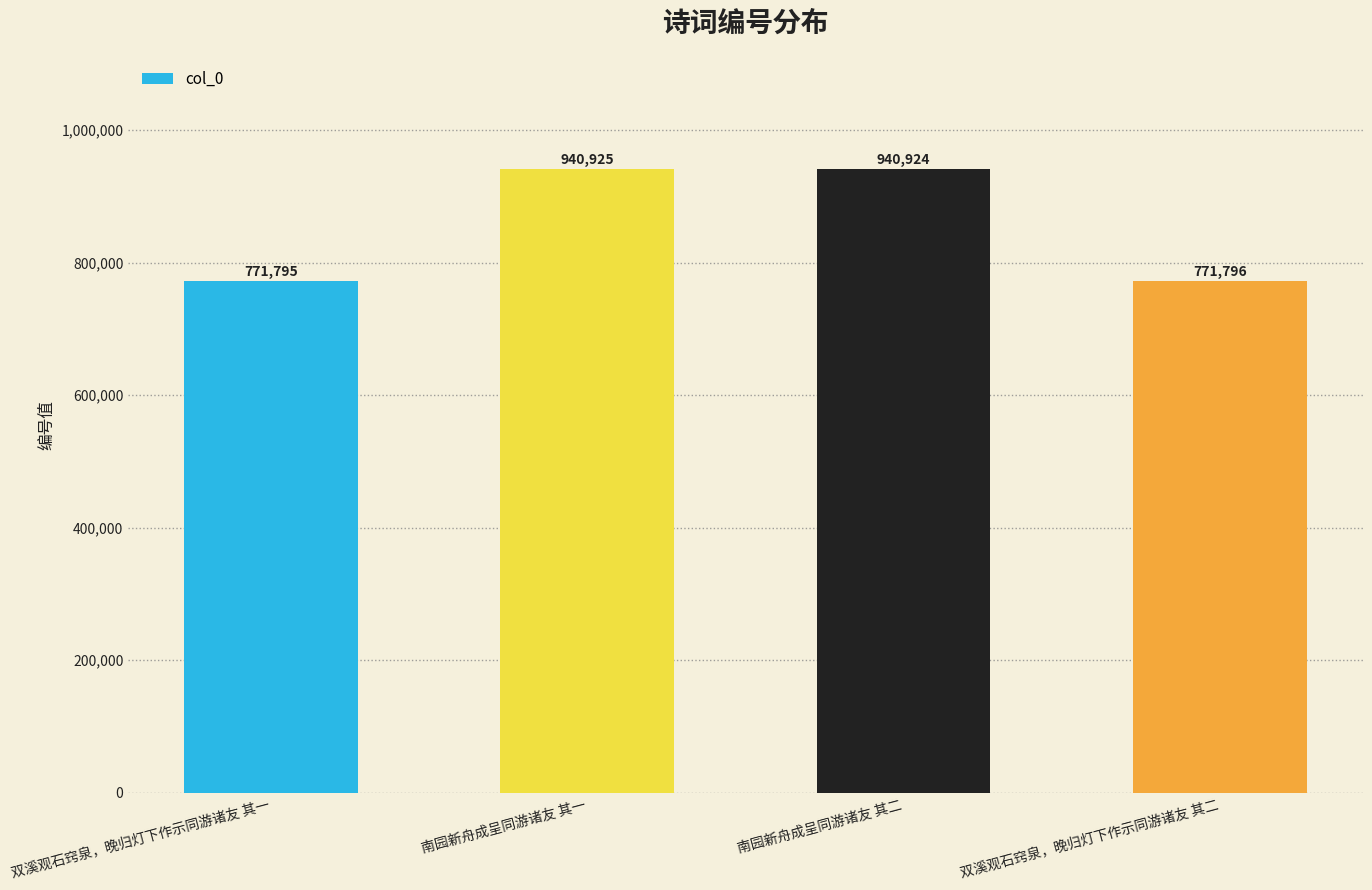

The value at 南园新舟成呈同游诸友 其一 is 940925. True or false?

True